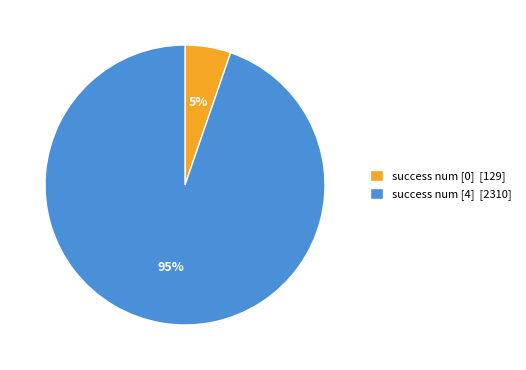

Is it true that success num [0] [129] is 13% of the pie?

False